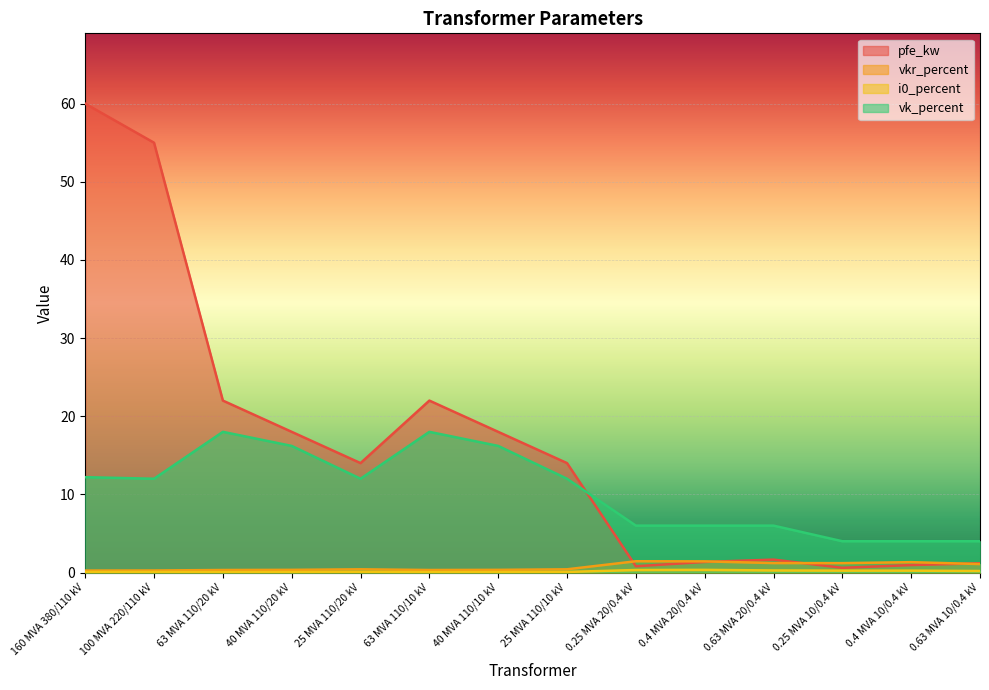

True or false: i0_percent and vk_percent intersect in this chart.

False